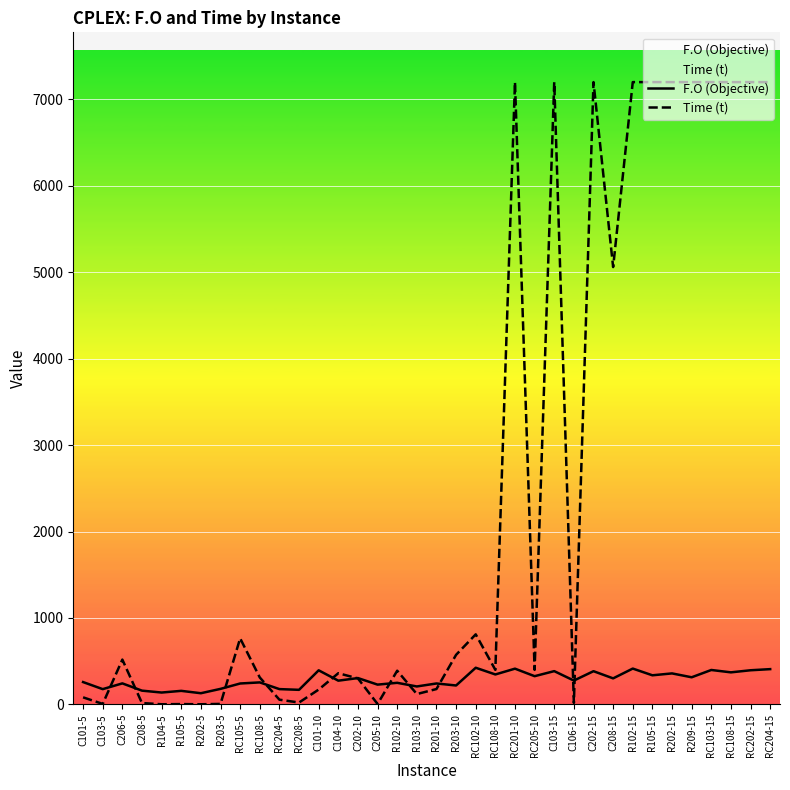

What is the sum of the F.O (Objective) values at C202-15 and C101-10?

777.4